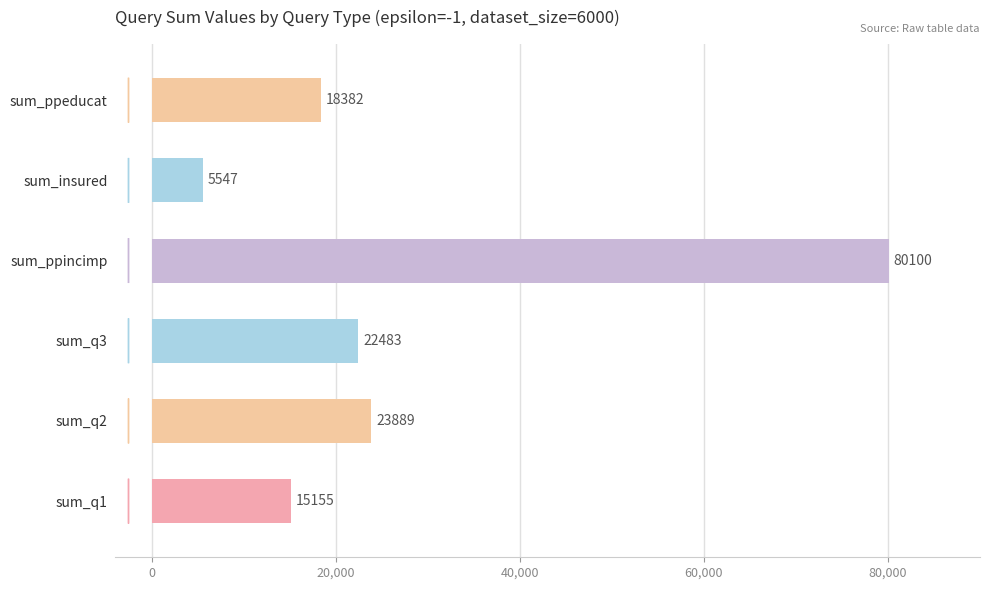

Which has a higher value, sum_ppeducat or sum_ppincimp?

sum_ppincimp